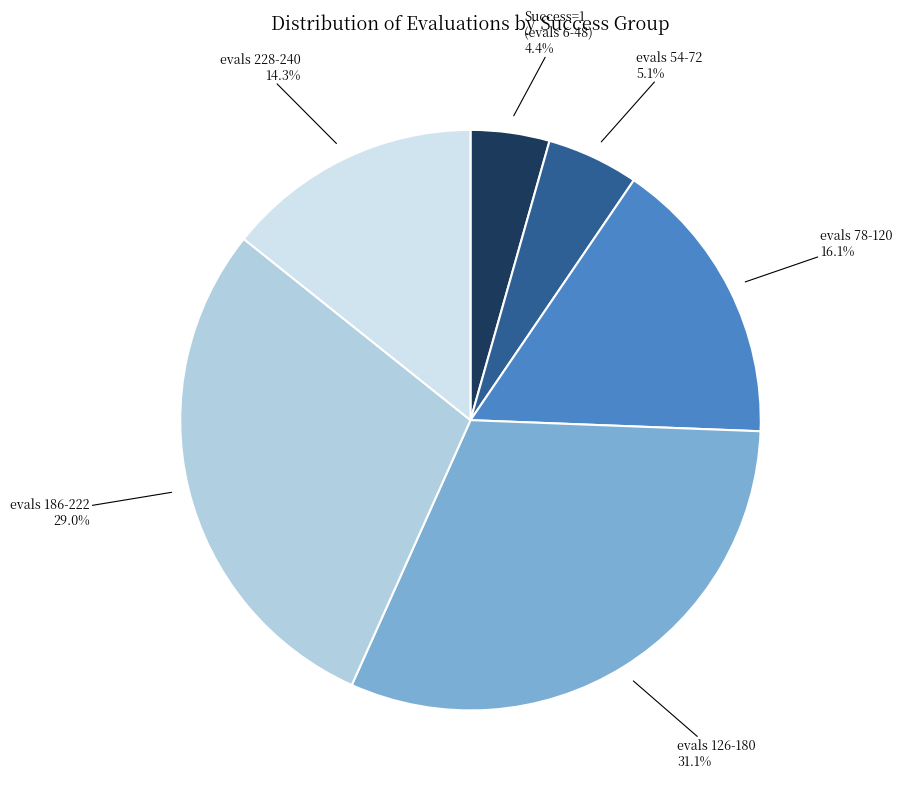

Combined, do evals 78-120 and evals 186-222 account for over 50%?

No